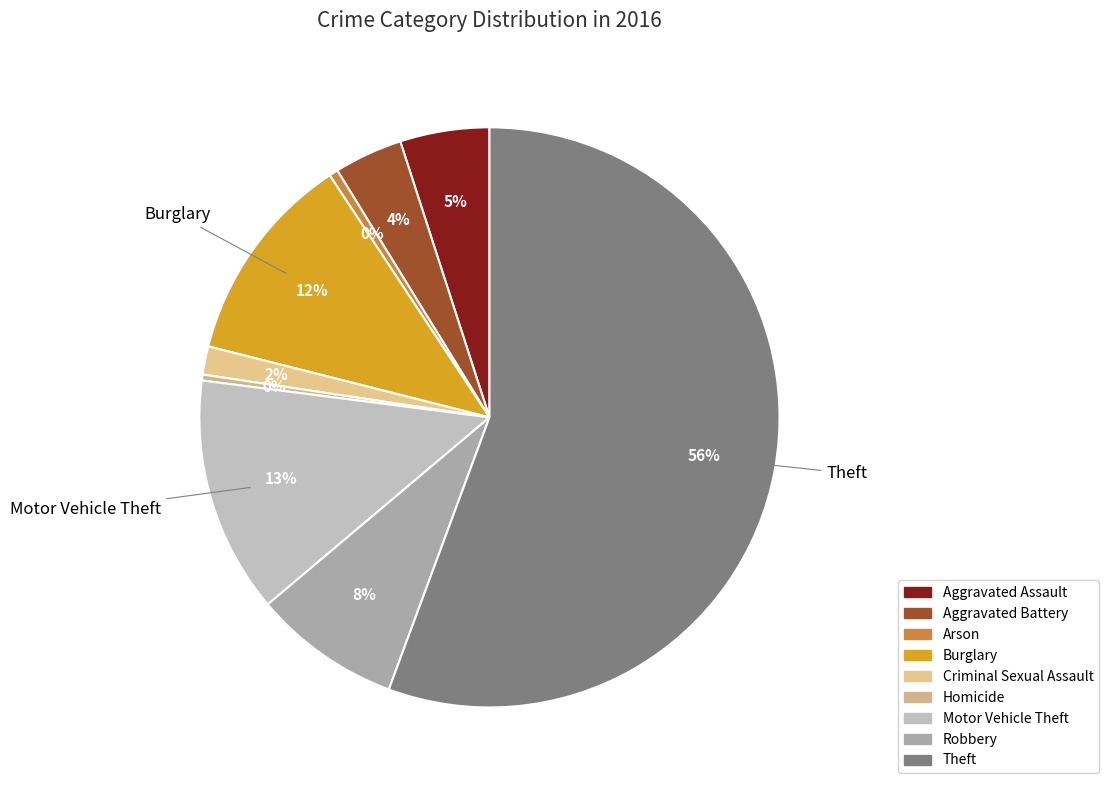

To the nearest percent, what is the average slice percentage?

11%